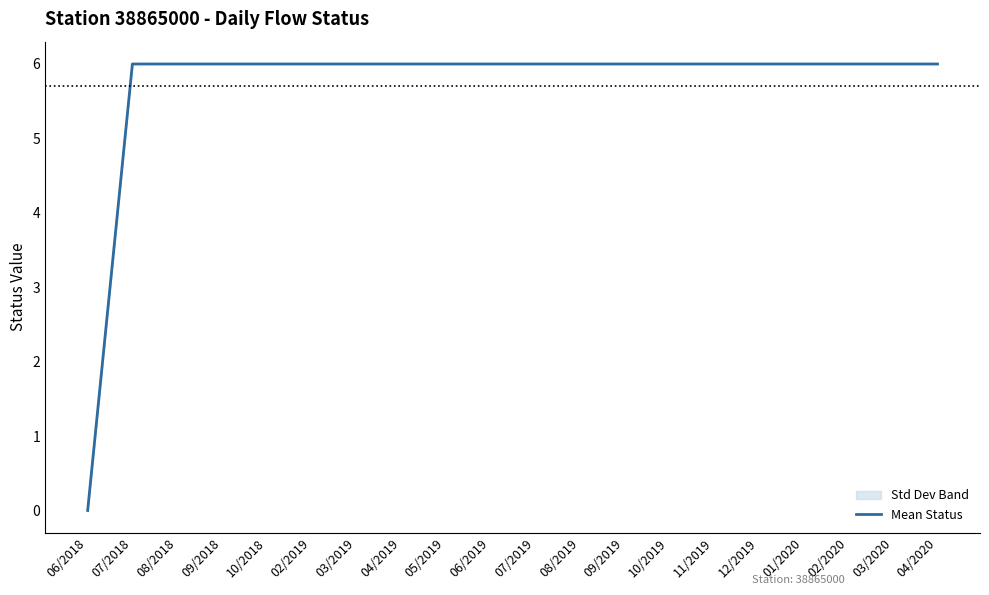

Between 07/2018 and 08/2019, which is larger?

07/2018